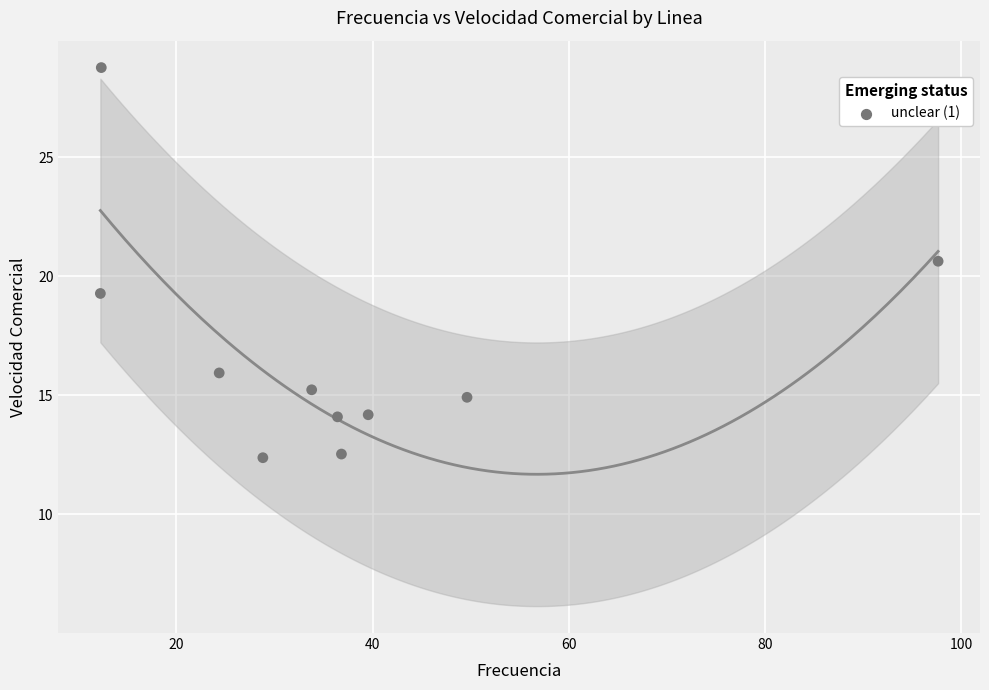

What is the average X value?

37.2